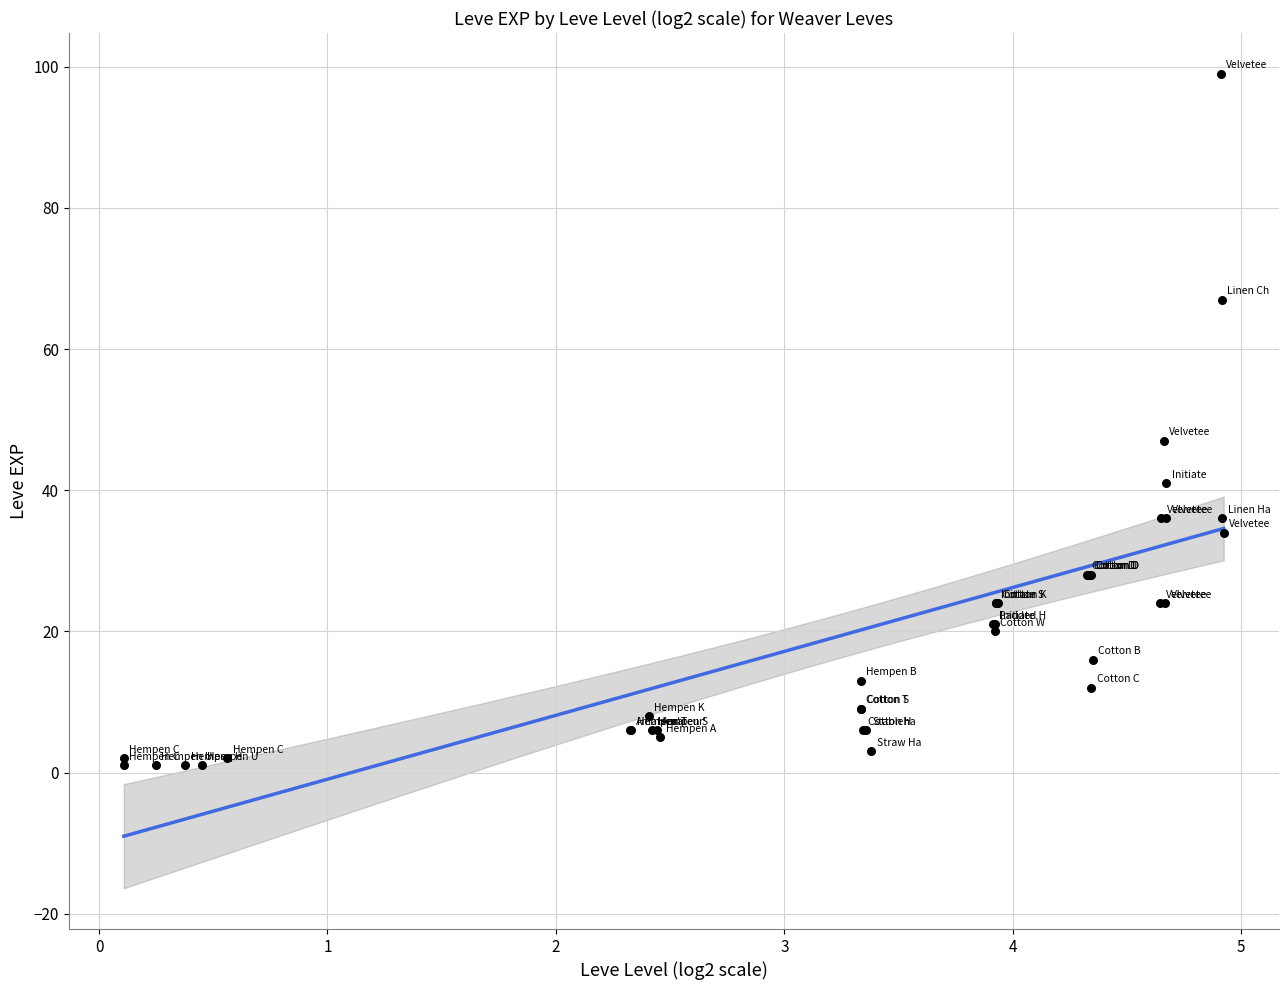

What Y value in the scatter plot is closest to 50?

47